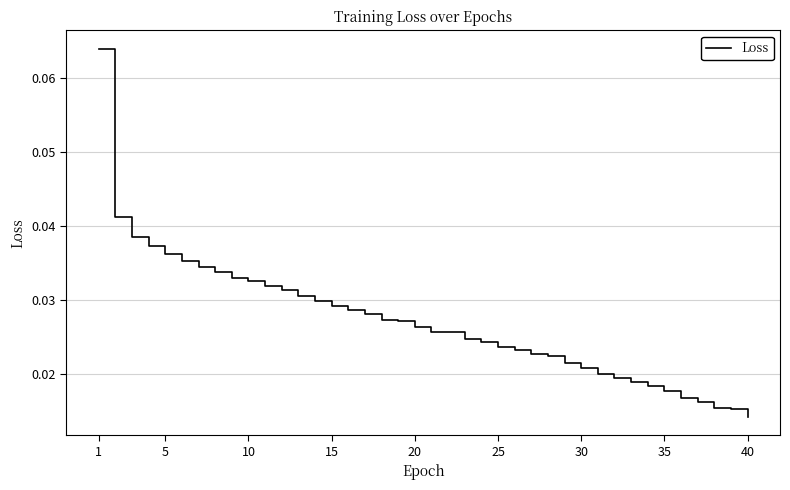

Is this an area chart (filled region under the line)?

No